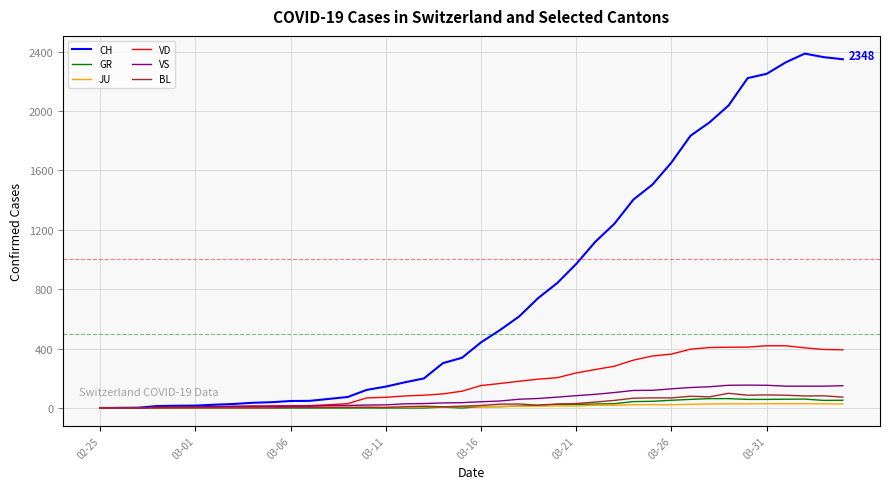

What is the maximum value shown in the chart?

2386